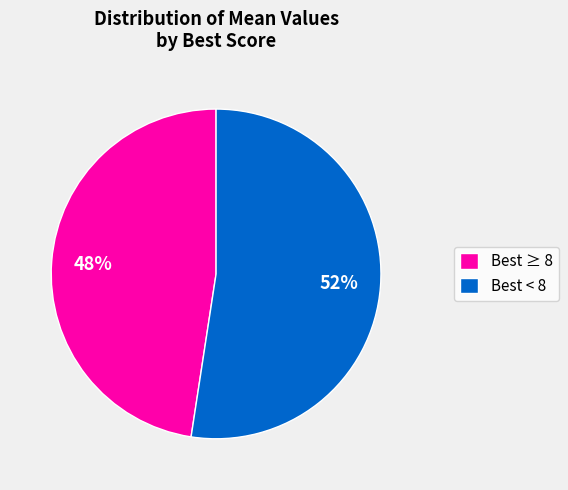

Rank the categories by value from highest to lowest.

Best < 8, Best ≥ 8